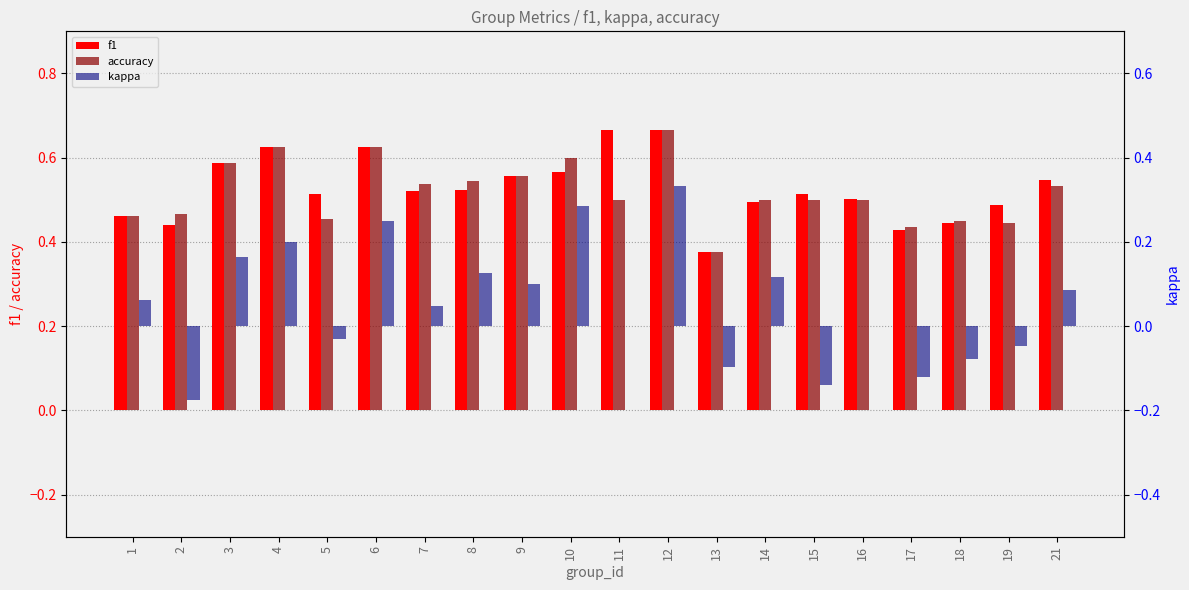

Between 15 and 4, which is larger?

4